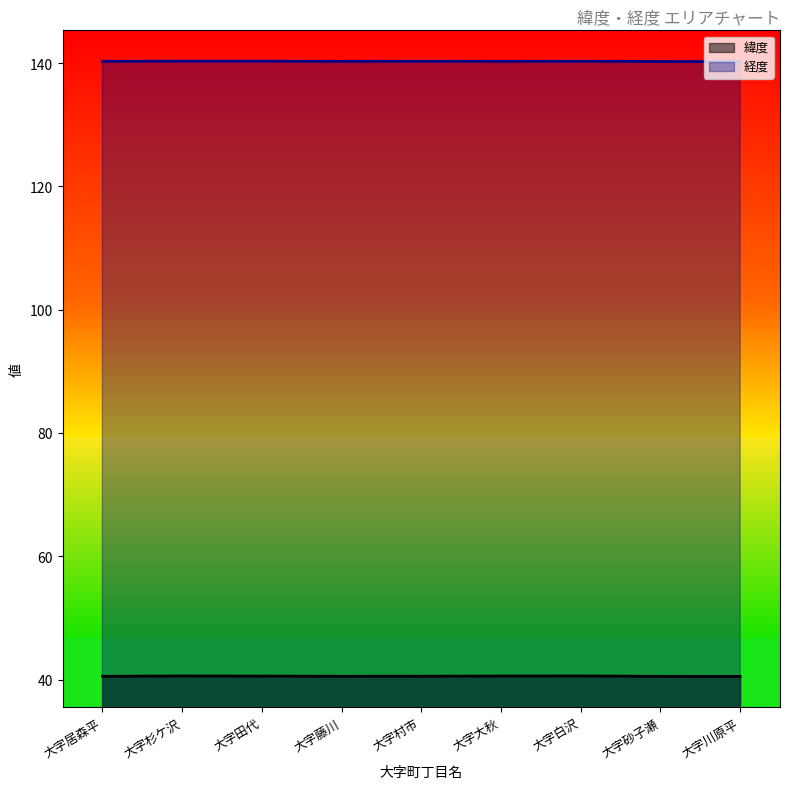

Where is the first local maximum for 緯度?

大字杉ケ沢